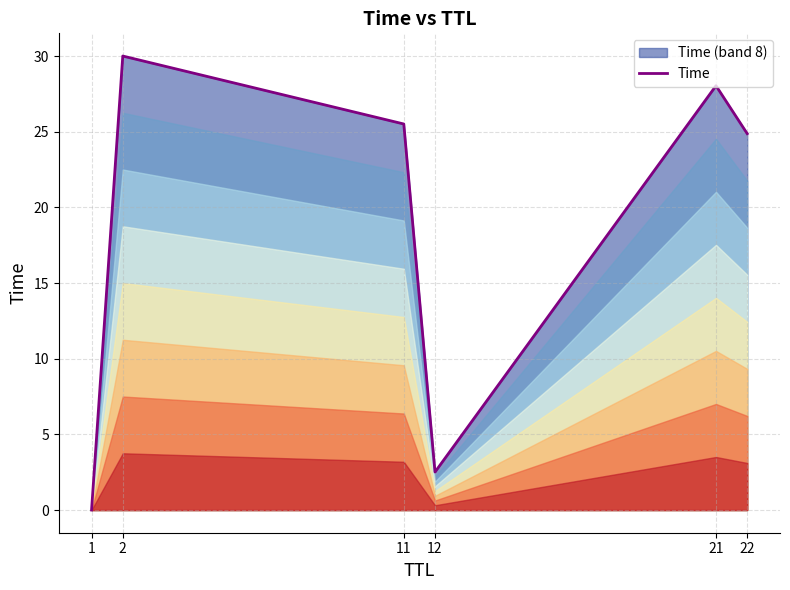

The chart shows a value of 7.8 at 21. True or false?

False